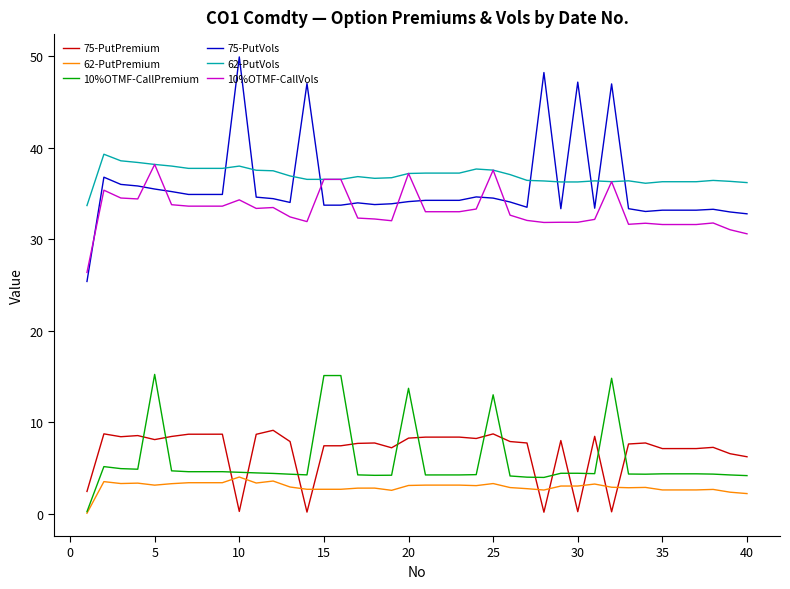

True or false: 10%OTMF-CallVols and 62-PutPremium cross at least once.

False